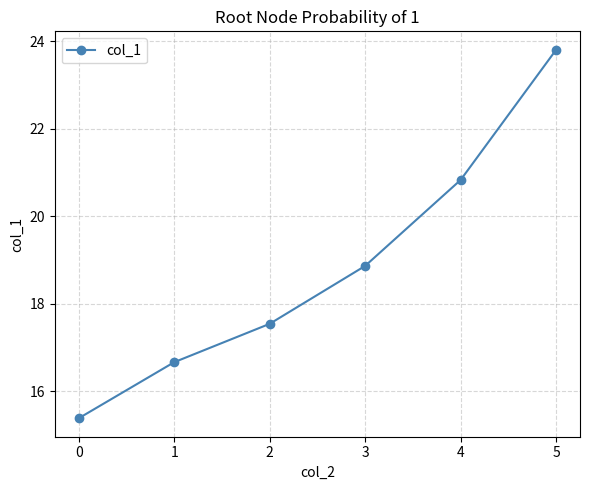

What is the difference between the maximum and second lowest values?

7.1